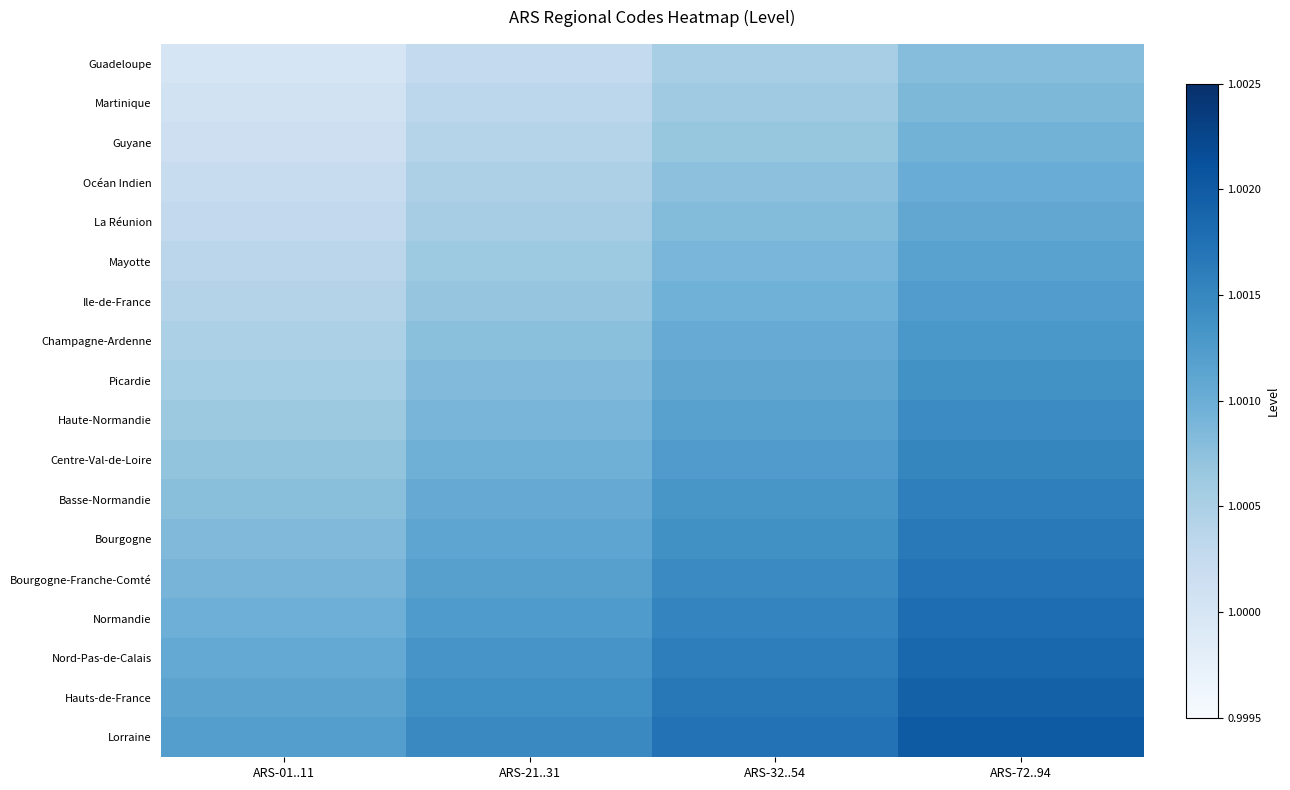

At which category is the sum across all series the highest?

ARS-72..94